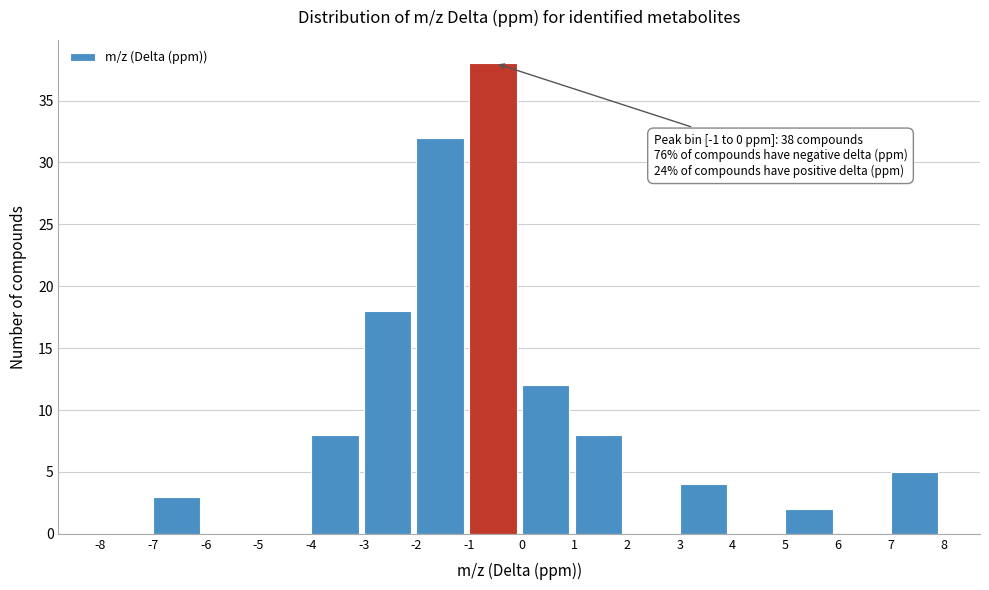

Which range on the x-axis has the tallest bar?

-1 to 0